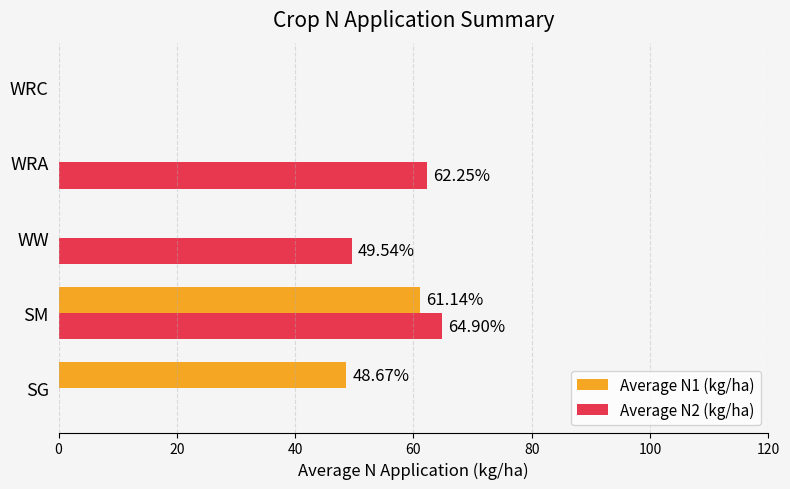

Which category has the highest value across all series?

SM